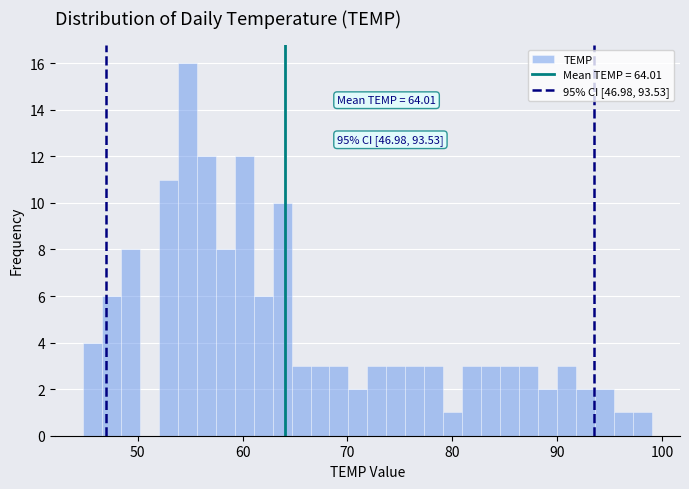

Around what value on the x-axis is the tallest bar? Give the approximate position of its centre, as read against the axis.

55